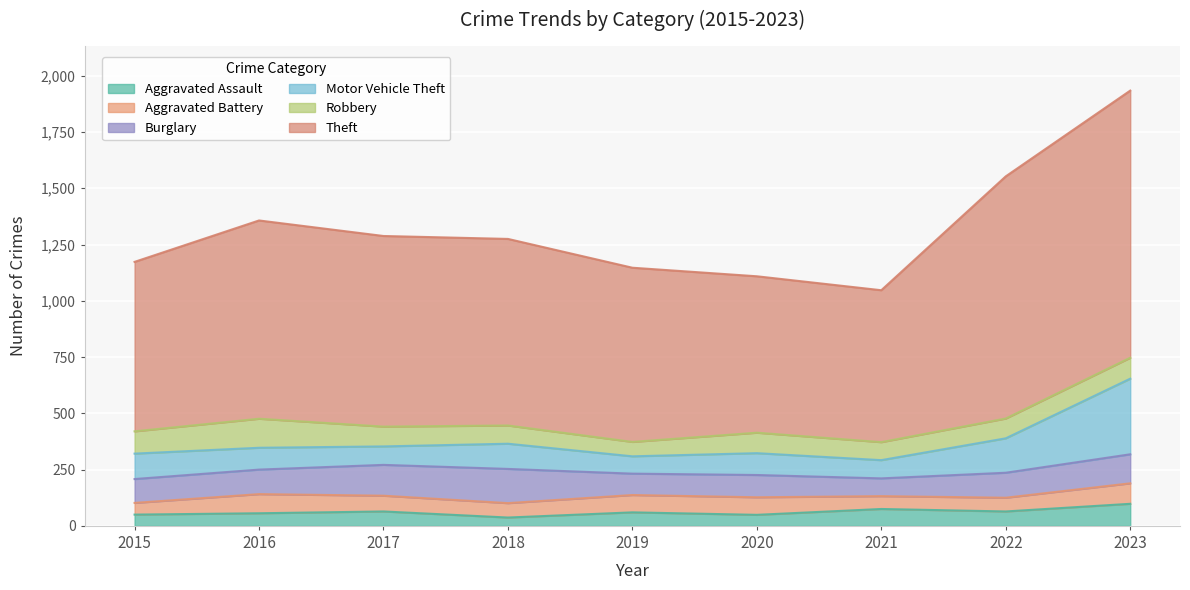

What is the sum of the Robbery values at 2022 and 2021?

168